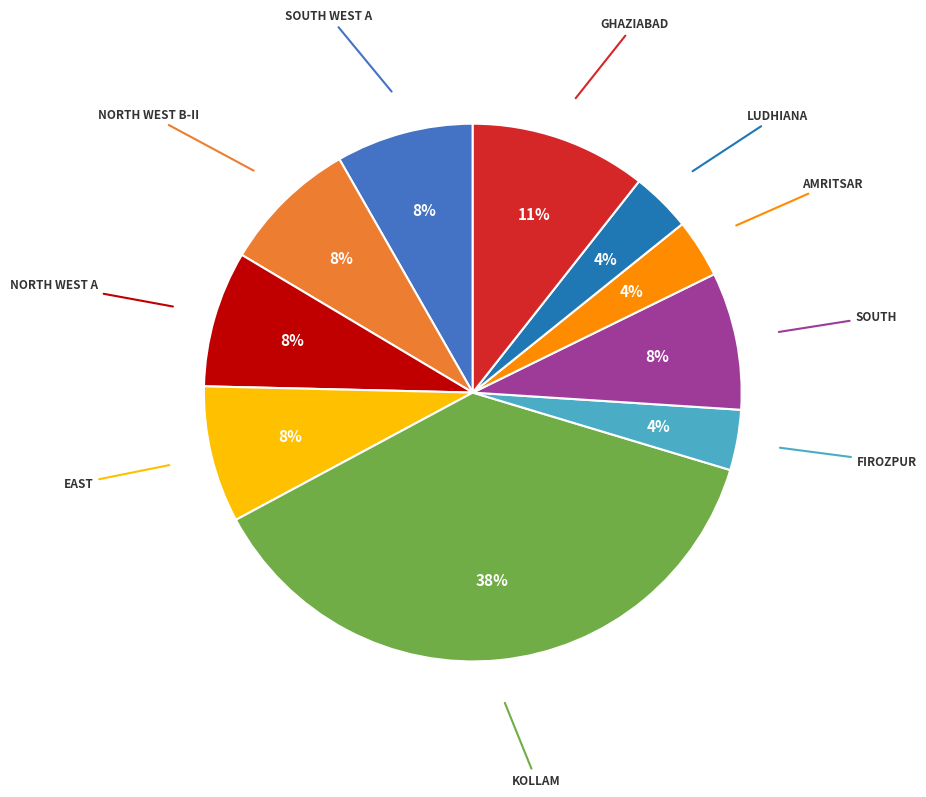

To the nearest percent, what is the average slice percentage?

10%